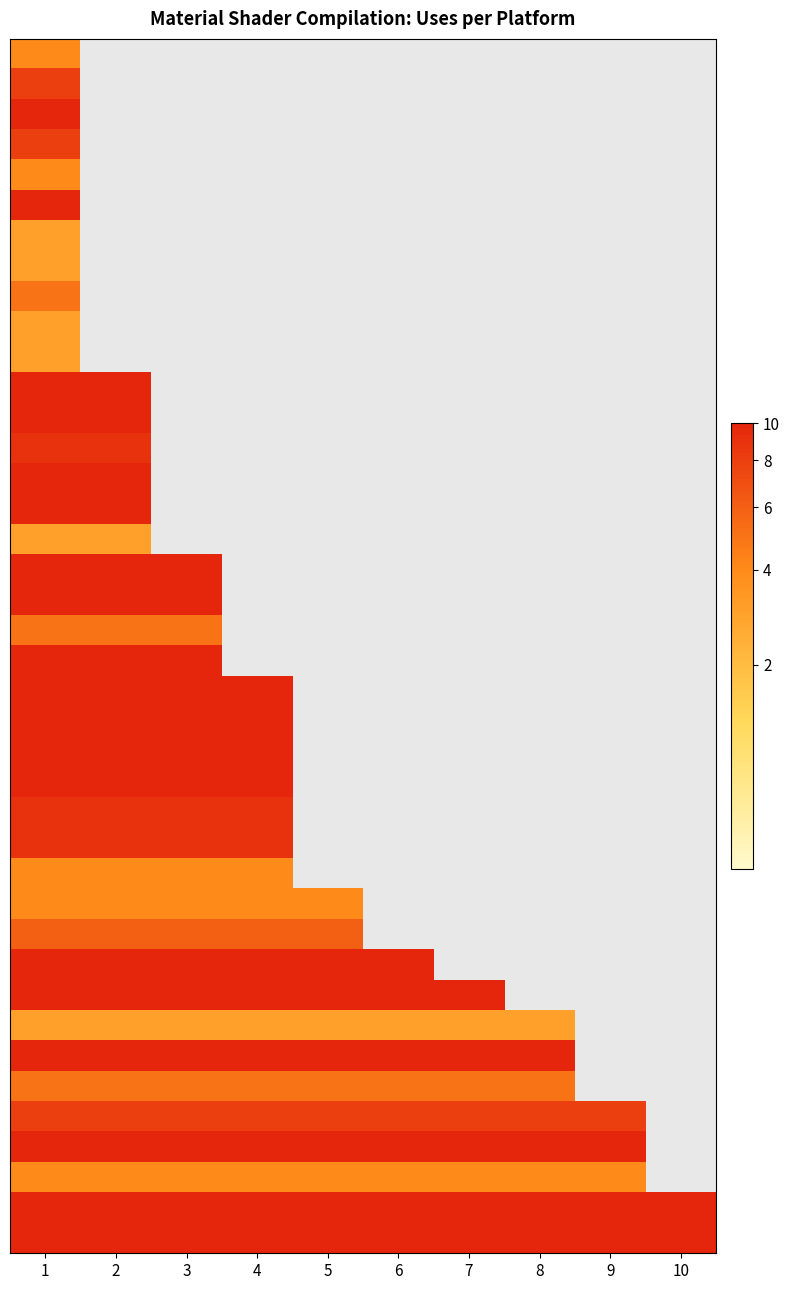

At which category is the sum across all series the highest?

1